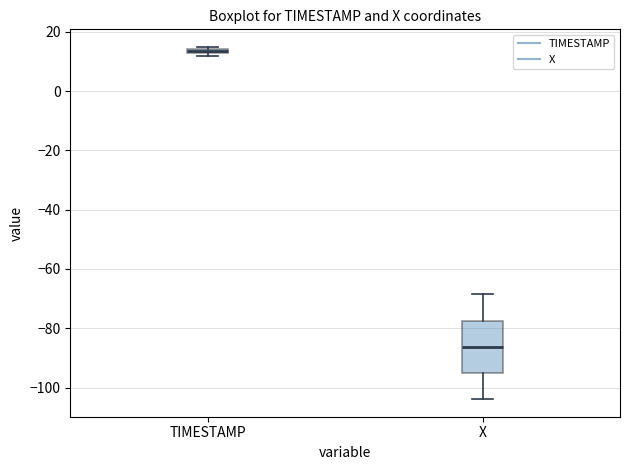

Where is the upper edge of the box for TIMESTAMP on the y-axis? The values are not printed on the chart, so give them approximately, as read against the axis.

14